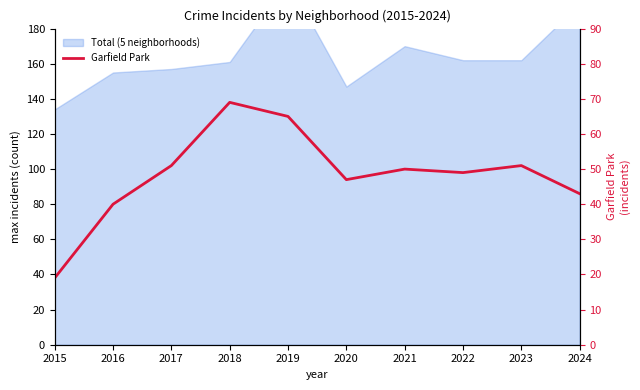

What value does the data have at 2018?

69